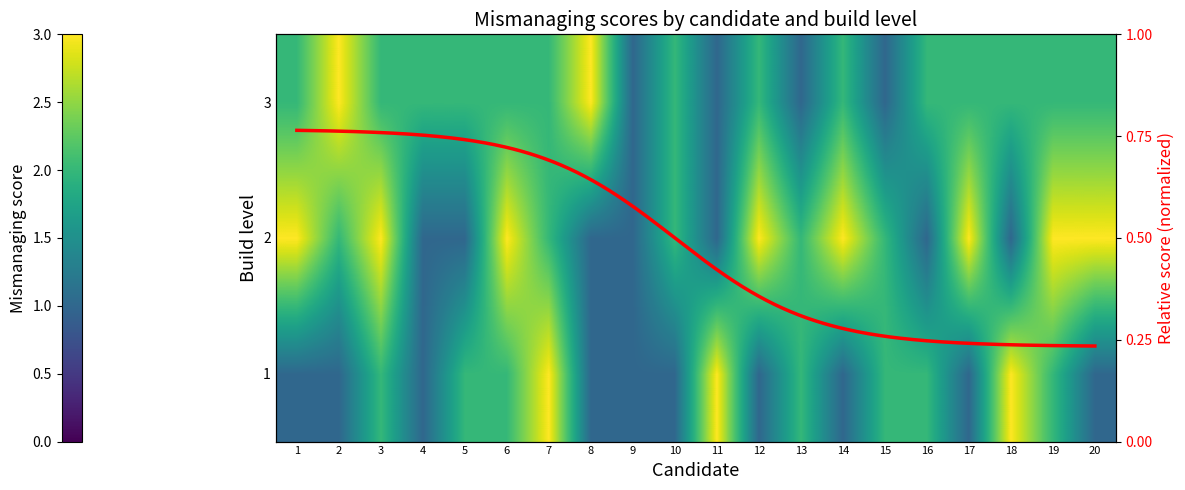

What is the spread (max minus min) of values at 20?

2